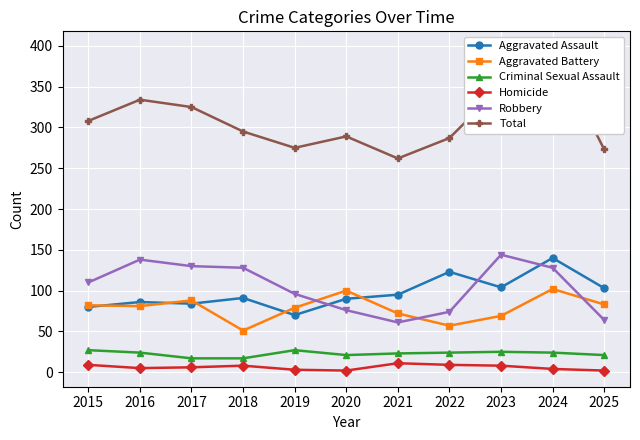

Rank the series by their maximum value, from highest to lowest.

Total, Robbery, Aggravated Assault, Aggravated Battery, Criminal Sexual Assault, Homicide